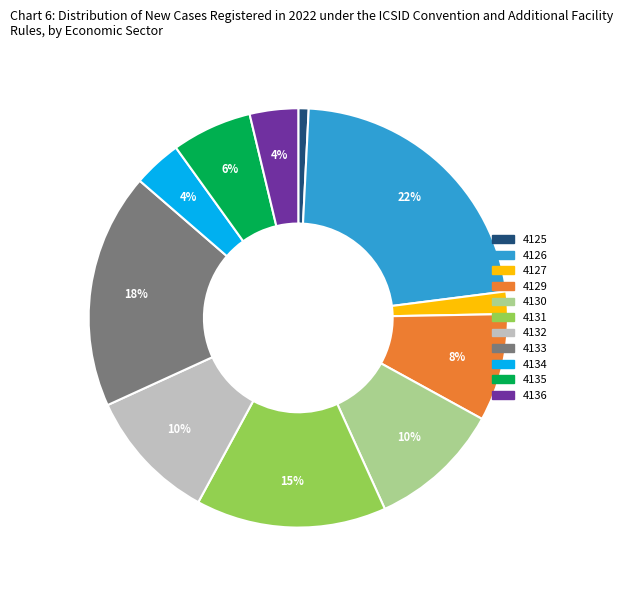

Combined, do 4125 and 4135 account for over 50%?

No